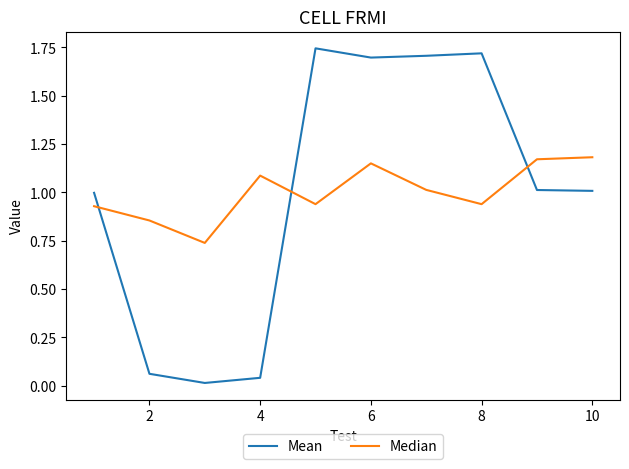

List the series in order of their peak value, lowest first.

Median, Mean